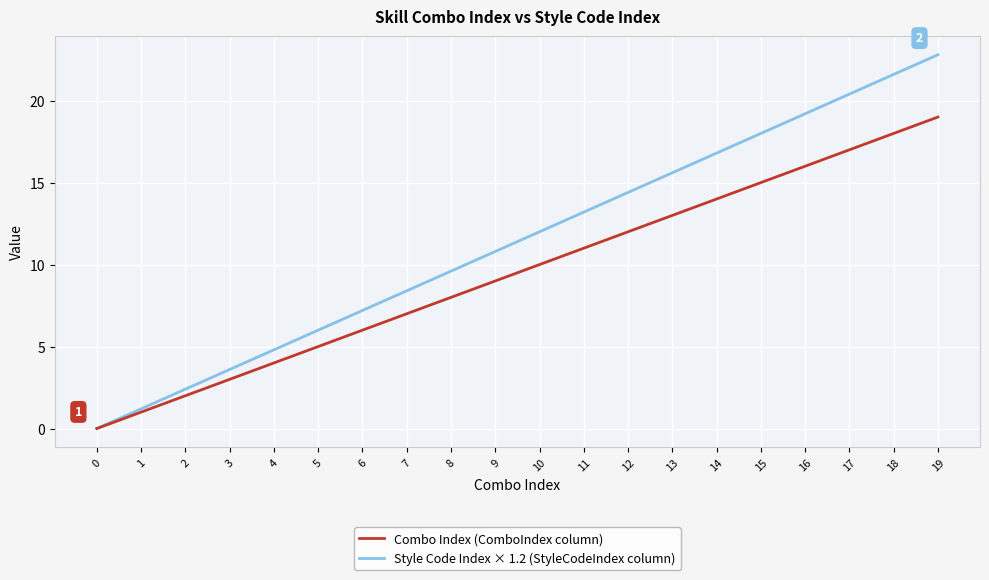

At which category is the sum across all series the highest?

19